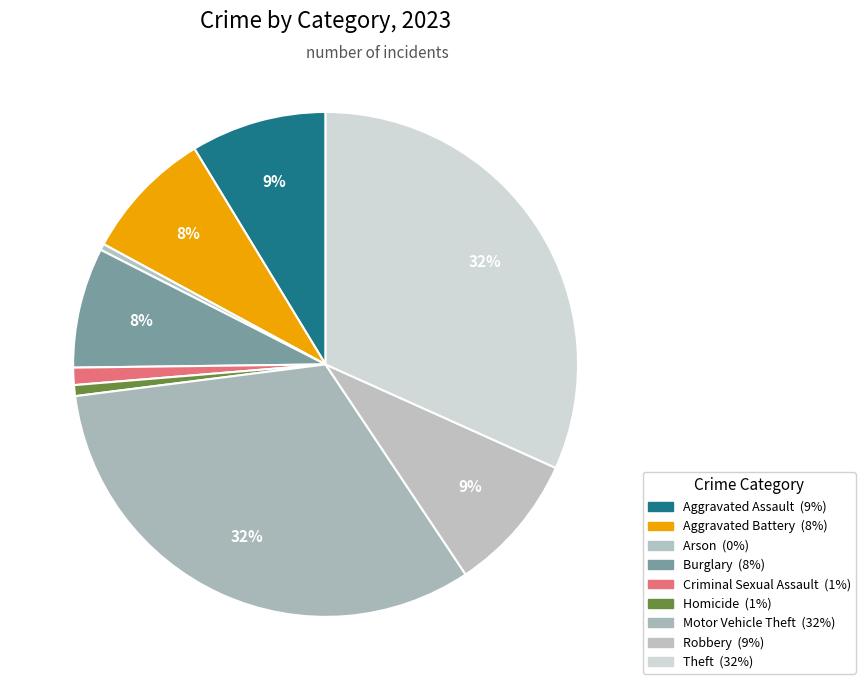

Count the number of slices in the pie.

9